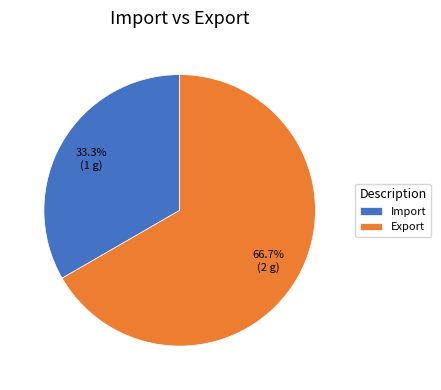

To the nearest percent, what is the combined percentage of Export and Import?

100%